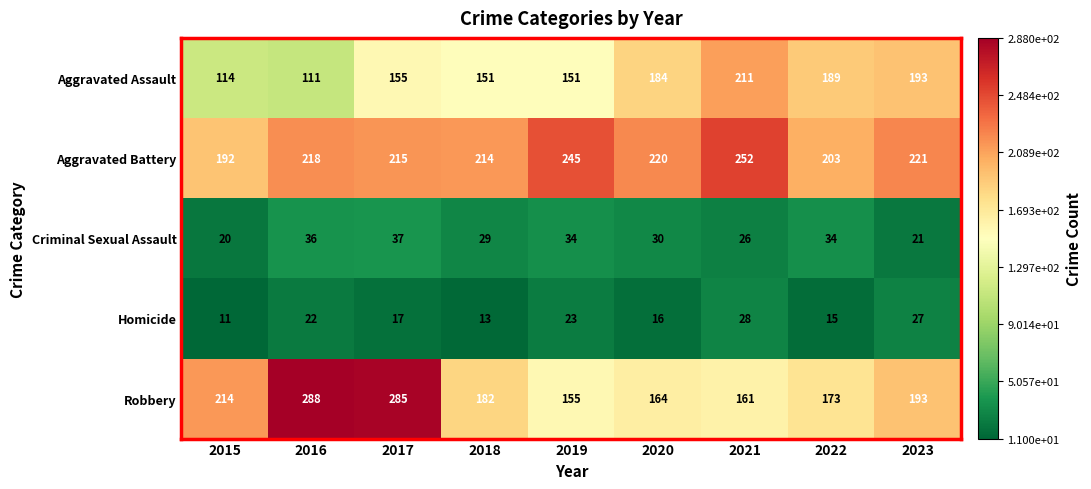

What is the total value across all series at 2017?

709